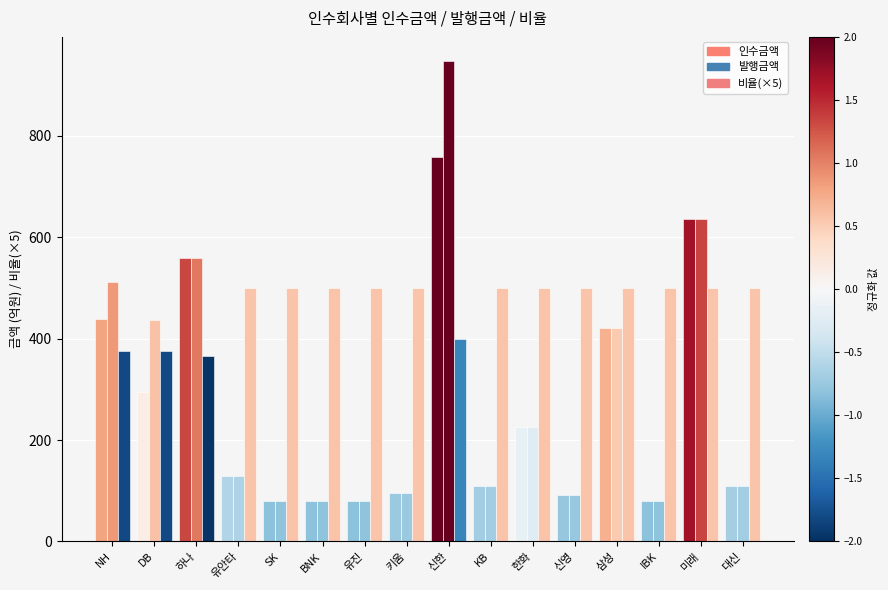

How many bars are there in total?

48